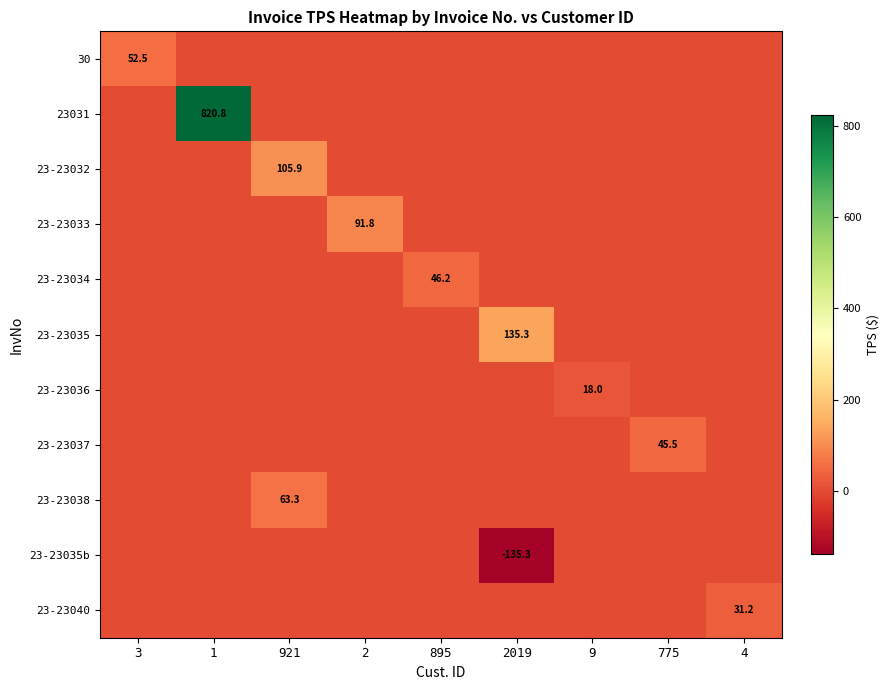

What is the maximum value shown in the chart?

820.8